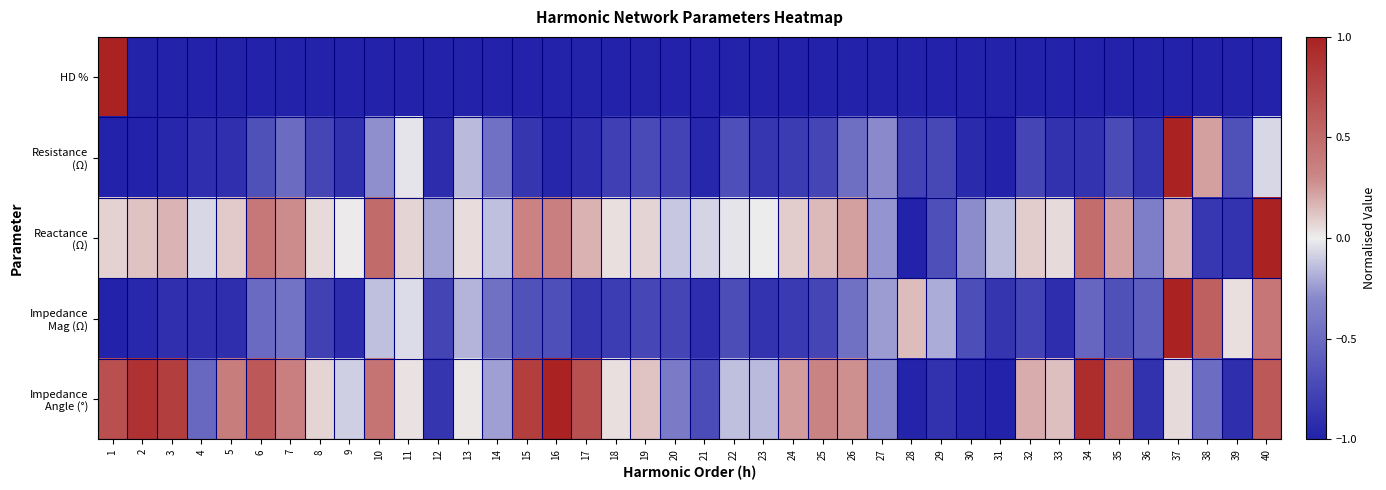

Rank the series by their maximum value, from highest to lowest.

HD %, Resistance (Ω), Reactance (Ω), Impedance Mag (Ω), Impedance Angle (°)